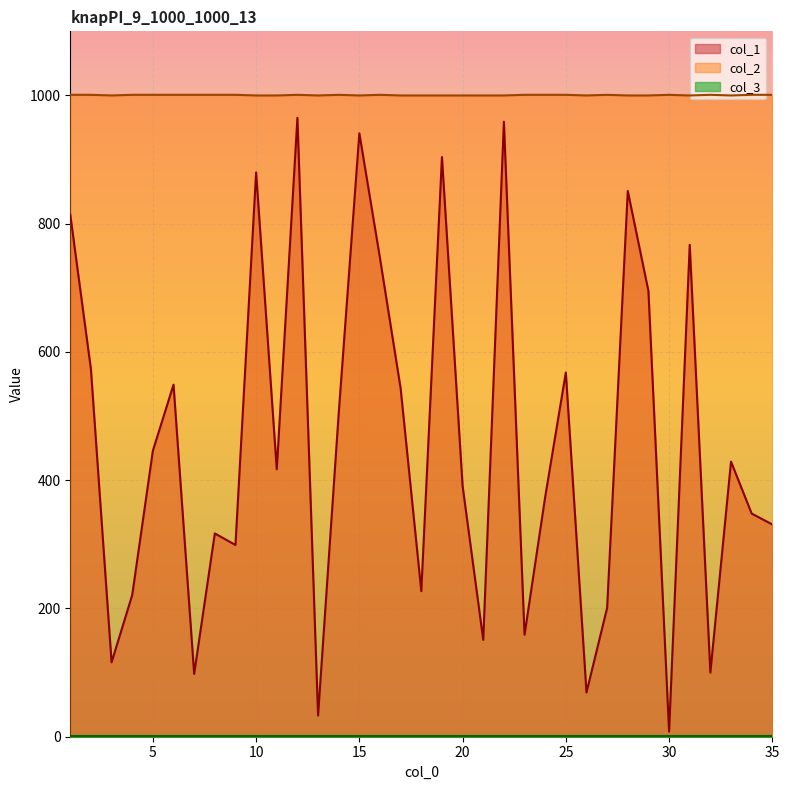

Where is col_2 nearest to the value 1000?

3